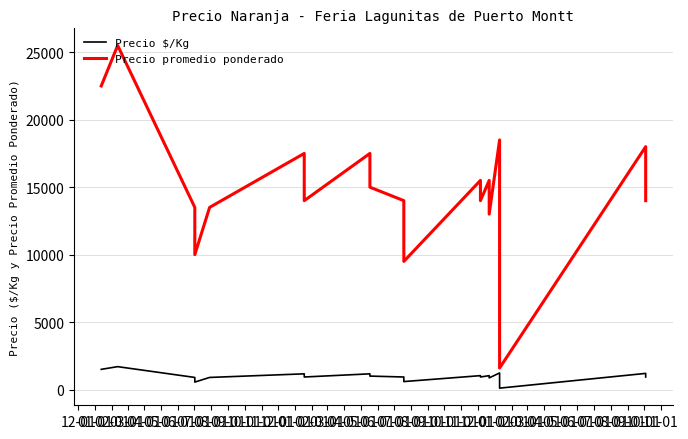

Reading left to right, transcribe all the data shown in this chart.

Precio $/Kg: 1500	1700	900	733	556	900	1167	933	1167	1000	933	594	1033	933	1033	867	1233	107	1200	933
Precio promedio ponderado: 22500	25500	13500	11000	10000	13500	17500	14000	17500	15000	14000	9500	15500	14000	15500	13000	18500	1600	18000	14000